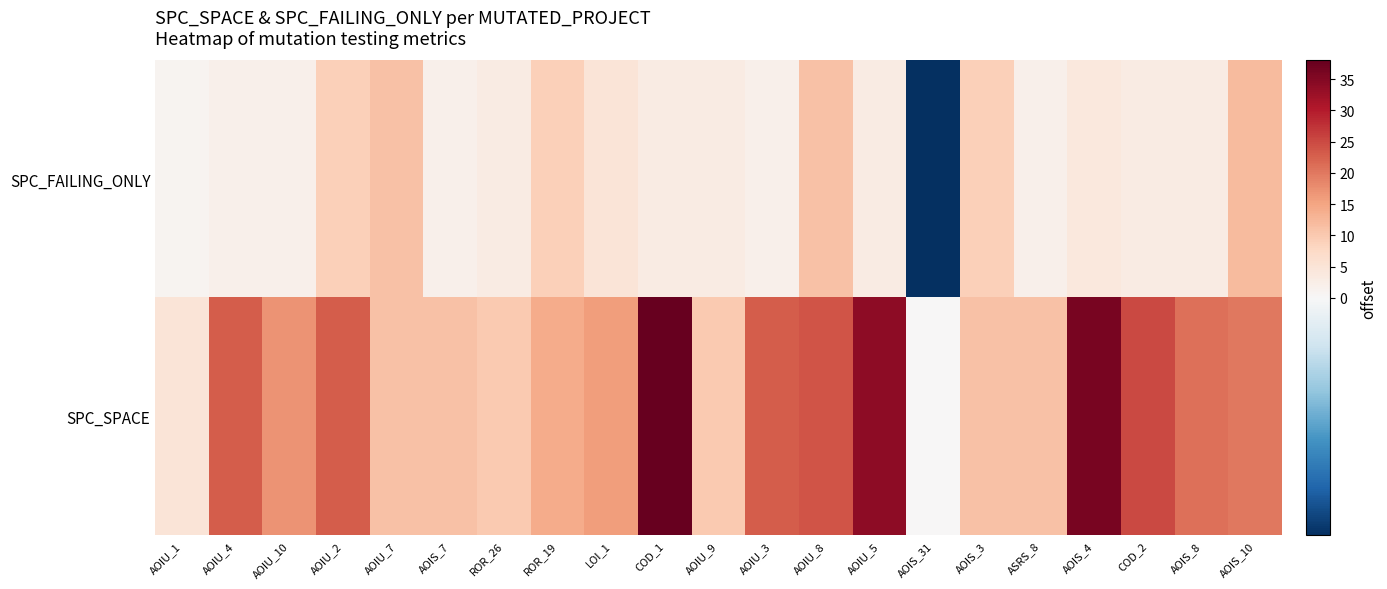

Which series has the largest range (max minus min)?

SPC_SPACE